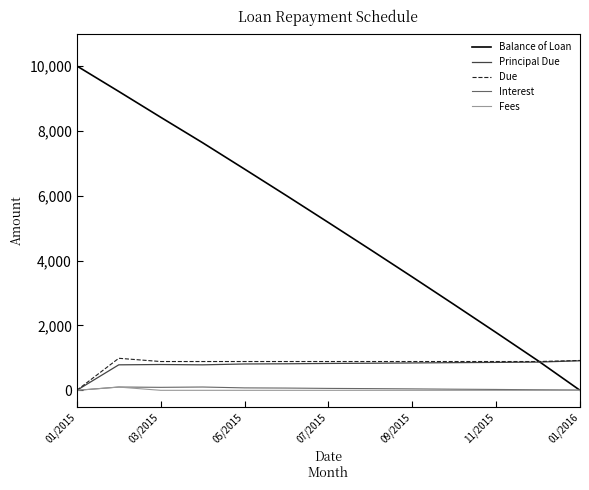

Count the number of data series in this chart.

5